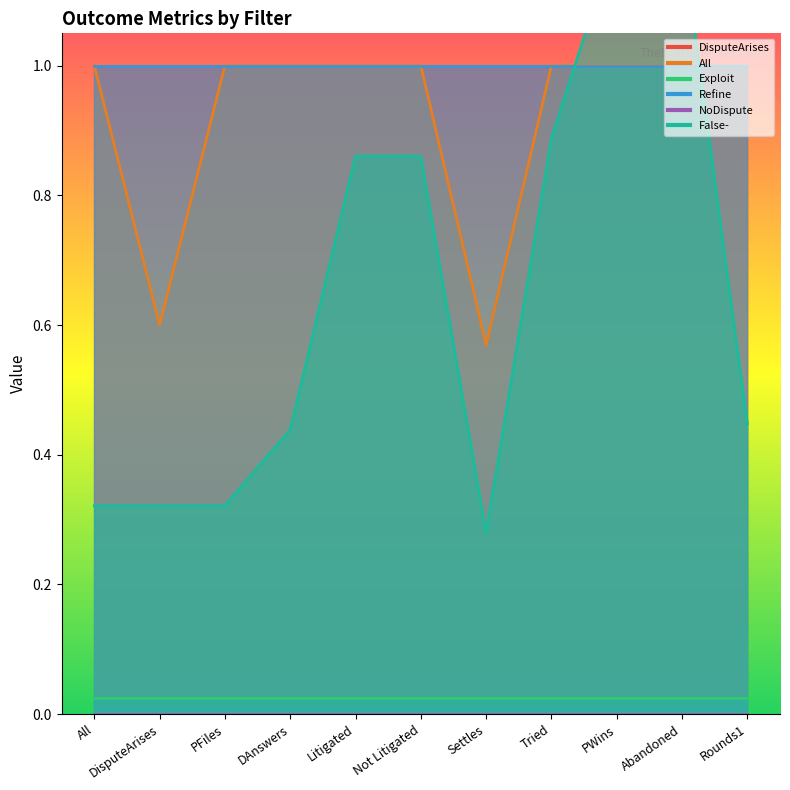

What is the difference between the maximum and second lowest values in the False- series?

0.9